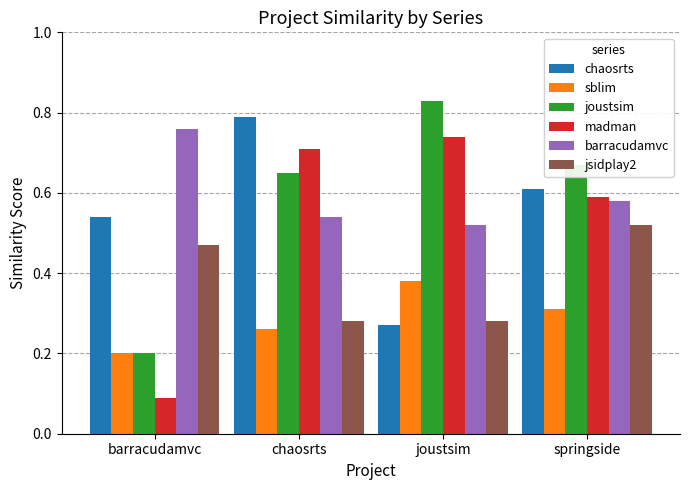

What are all the series names shown in the legend?

chaosrts, sblim, joustsim, madman, barracudamvc, jsidplay2